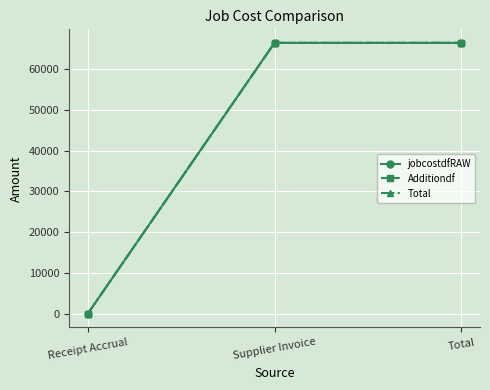

Reading left to right, extract all data points from this chart.

jobcostdfRAW: -0.0	66393.5	66393.5
Additiondf: -0.0	66393.5	66393.5
Total: -0.0	66393.5	66393.5